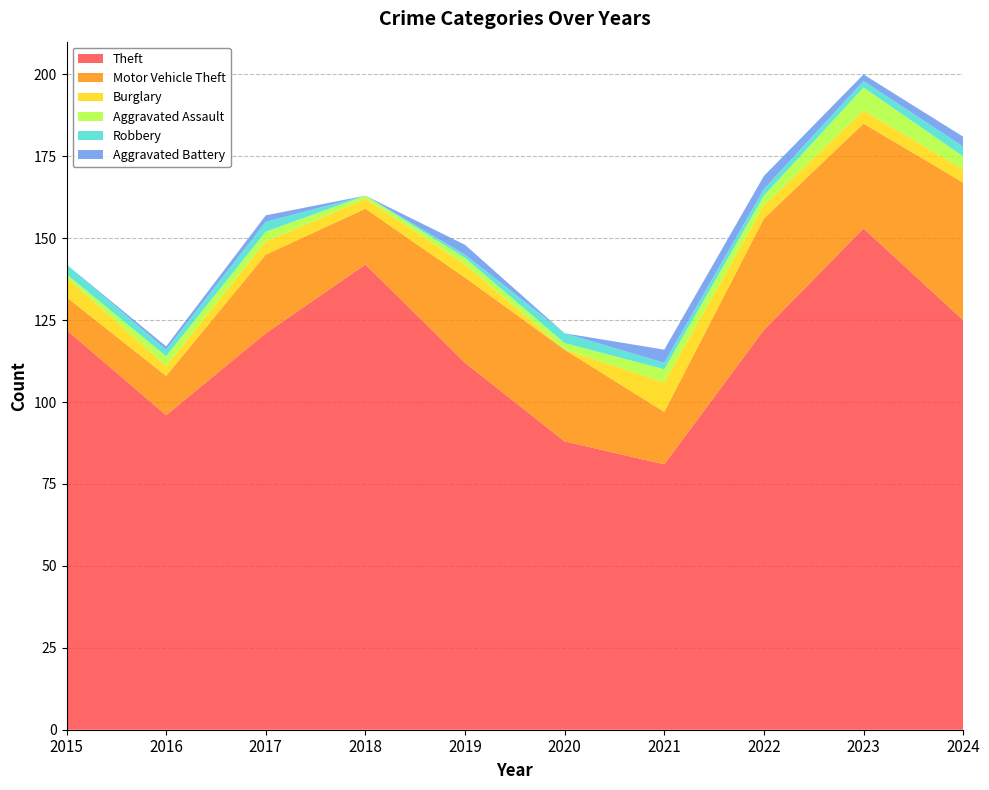

Reading left to right, list all the values displayed in this chart.

Theft: 122	96	121	142	112	88	81	122	153	125
Motor Vehicle Theft: 10	12	24	17	26	28	16	34	32	42
Burglary: 6	3	4	3	4	0	9	4	4	4
Aggravated Assault: 1	3	3	1	2	2	4	3	7	4
Robbery: 3	2	3	0	1	3	2	2	2	3
Aggravated Battery: 0	1	2	0	3	0	4	4	2	3